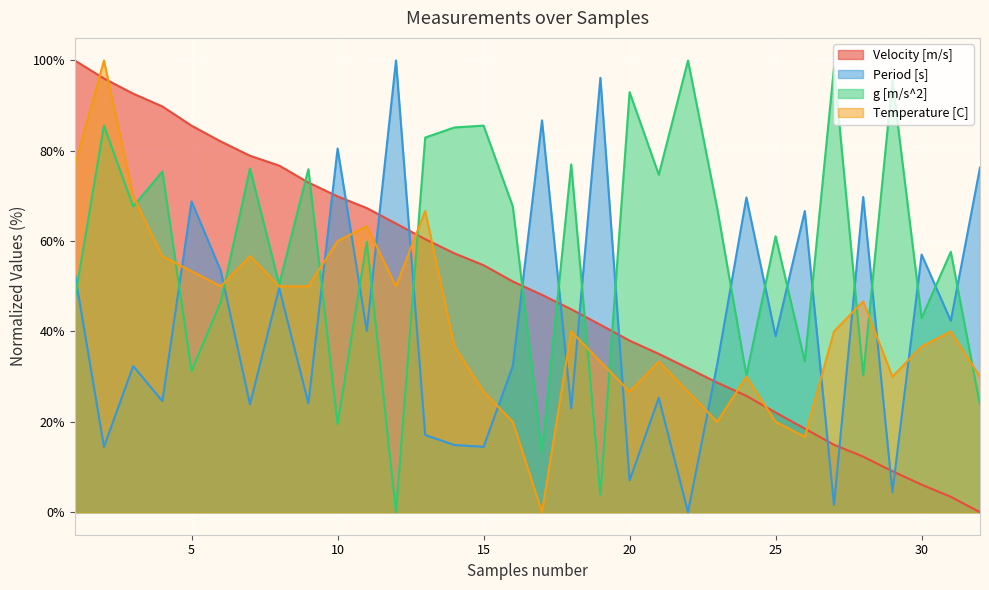

In Temperature [C], how many points are higher than both neighbors (excluding endpoints)?

9